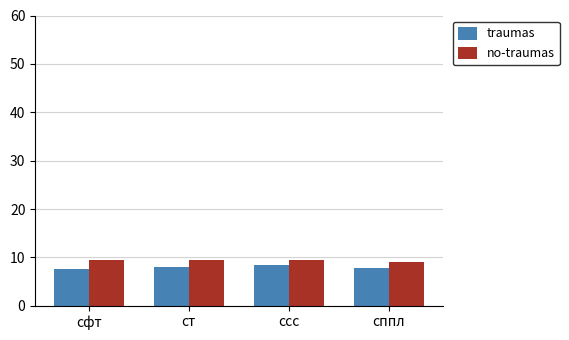

What is the label of the 1st bar from the left?

сфт